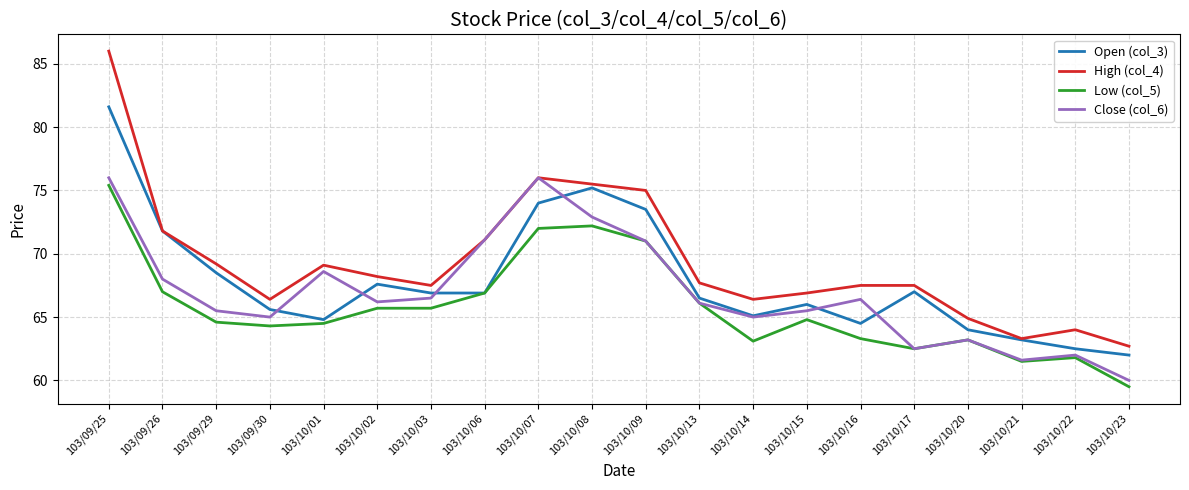

The Low (col_5) series shows 61.5 at 103/10/21. True or false?

True